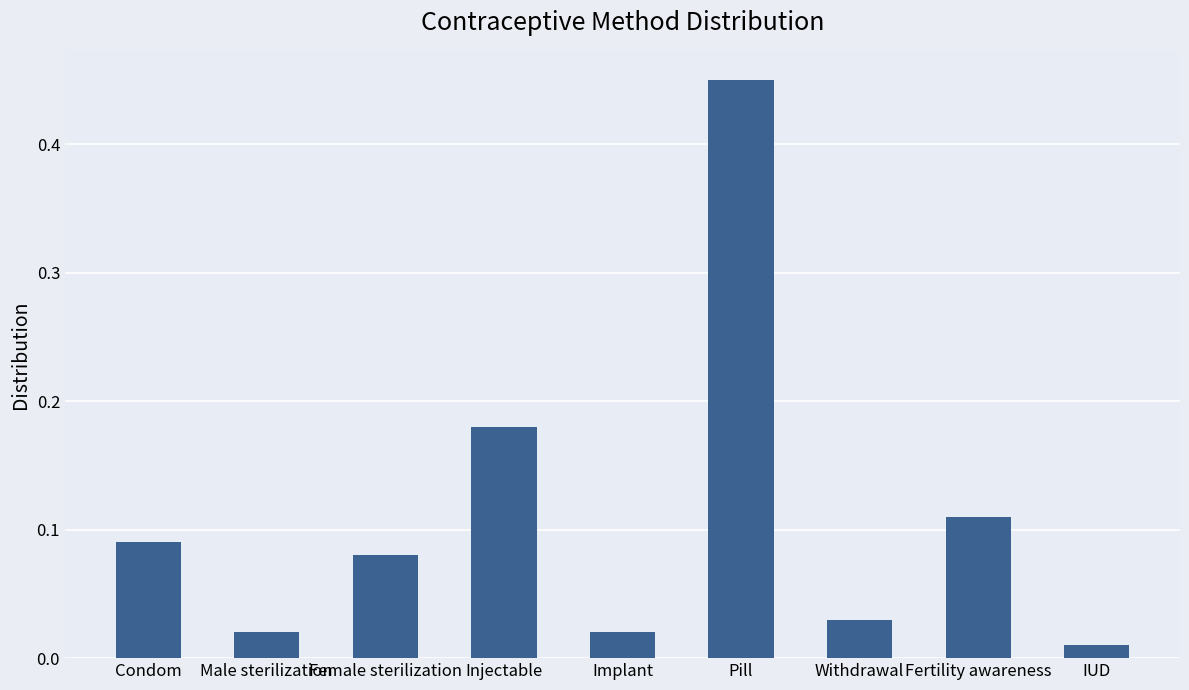

What position from the left is Male sterilization?

2